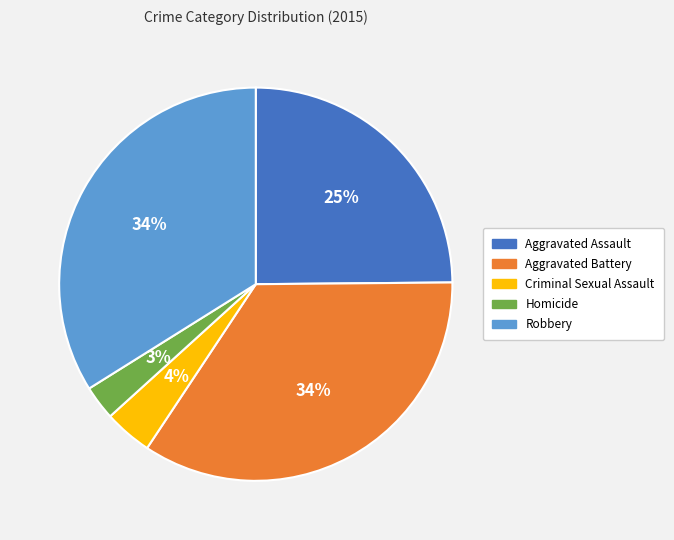

How many slices are in this pie chart?

5